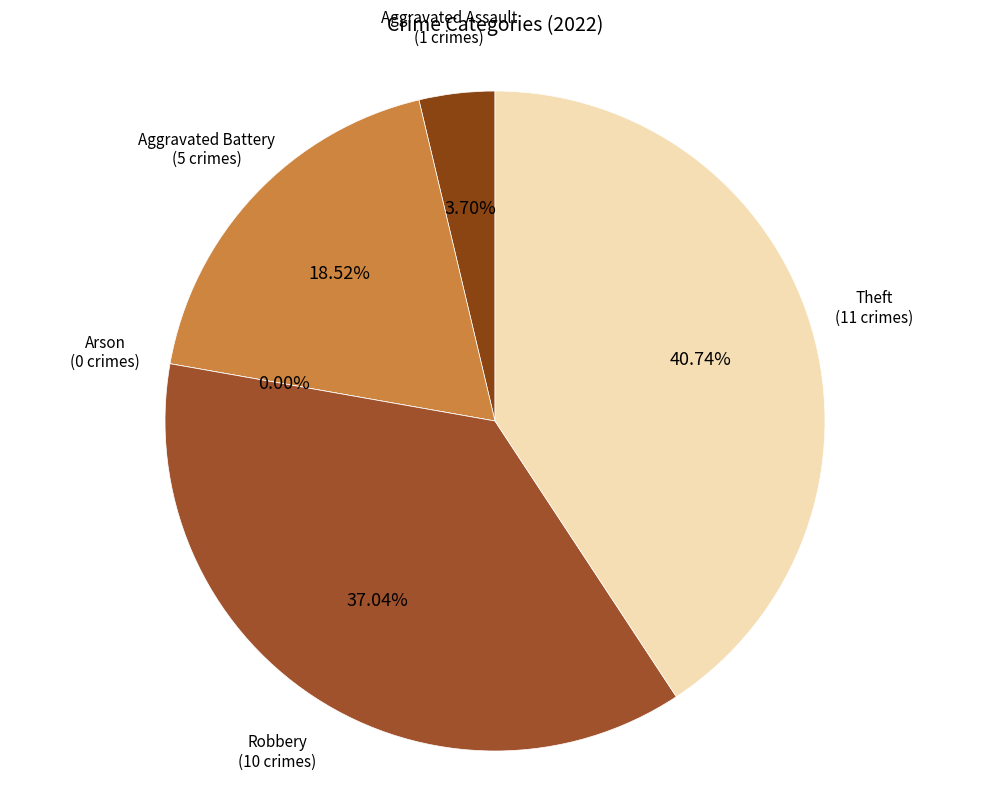

Do Theft and Robbery together represent more than half of the pie?

Yes